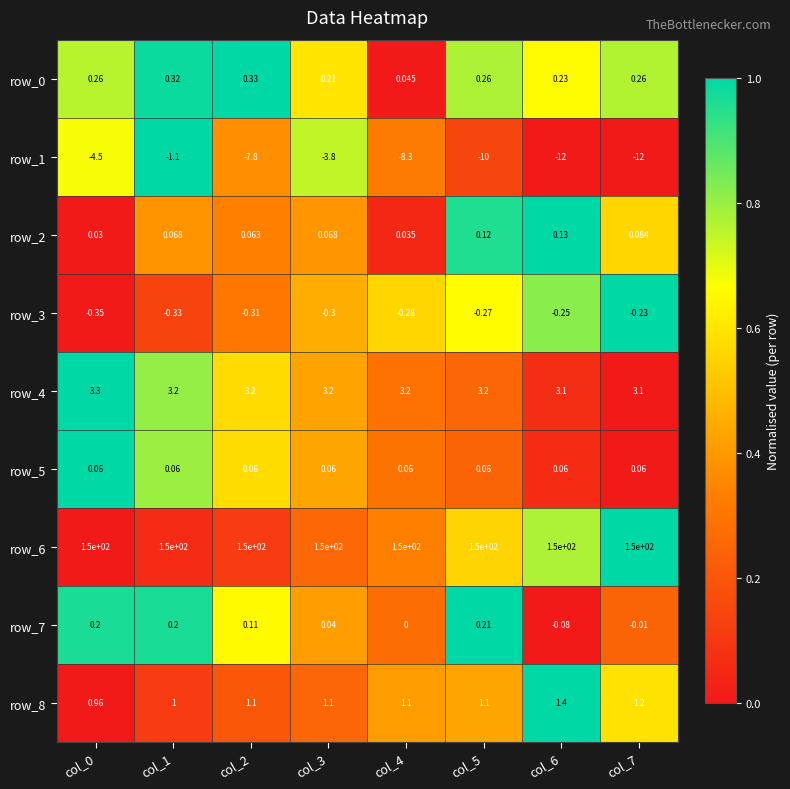

Is the value of row_1 at col_2 greater than the value of row_8 at col_7?

No